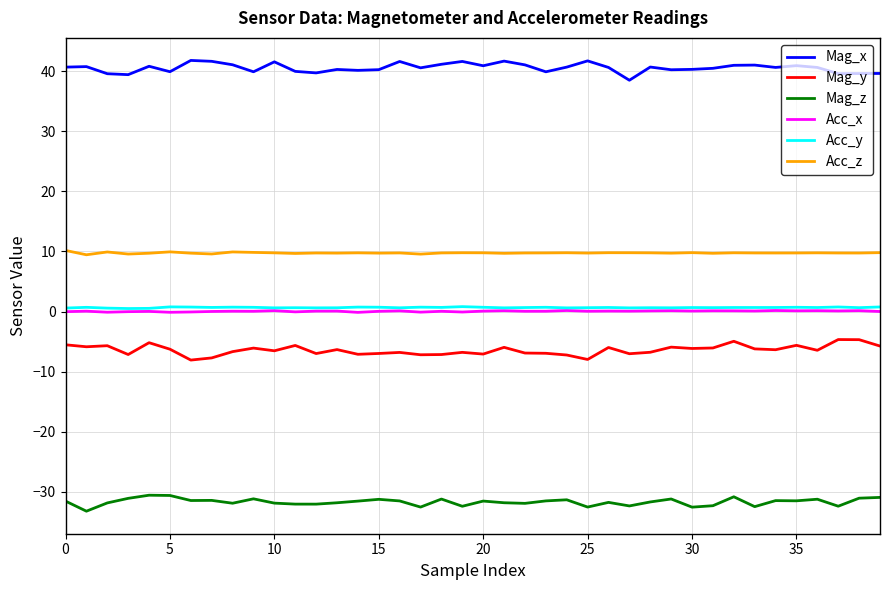

What is the smallest value displayed?

-33.2